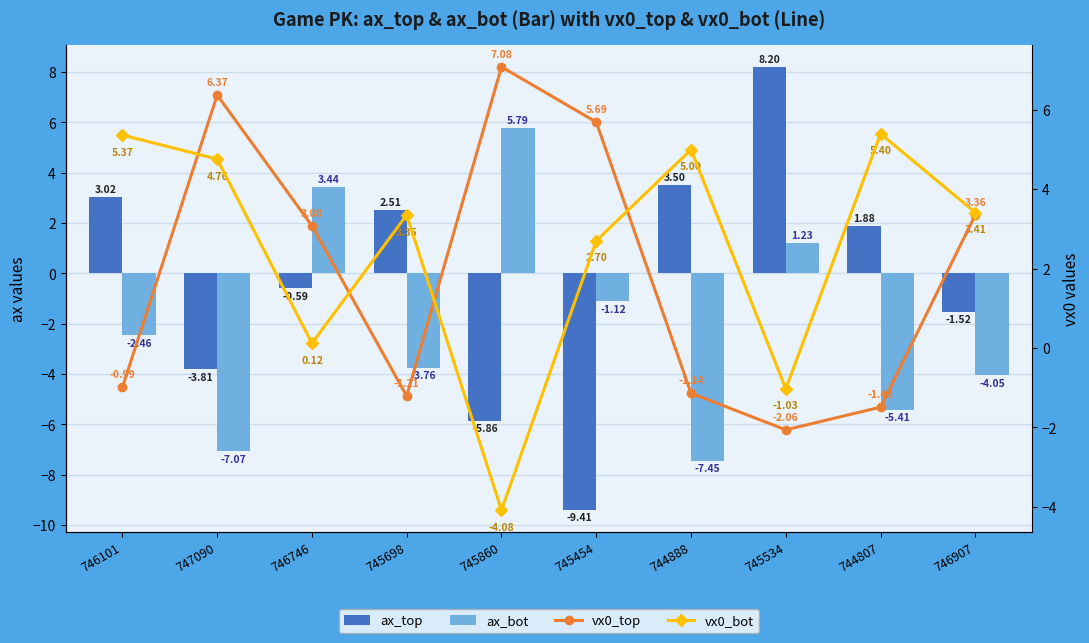

Reading left to right, transcribe all the data shown in this chart.

ax_top: 3.0	-3.8	-0.6	2.5	-5.9	-9.4	3.5	8.2	1.9	-1.5
ax_bot: -2.5	-7.1	3.4	-3.8	5.8	-1.1	-7.5	1.2	-5.4	-4.0
vx0_top: -1.0	6.4	3.1	-1.2	7.1	5.7	-1.1	-2.1	-1.5	3.4
vx0_bot: 5.4	4.8	0.1	3.4	-4.1	2.7	5.0	-1.0	5.4	3.4